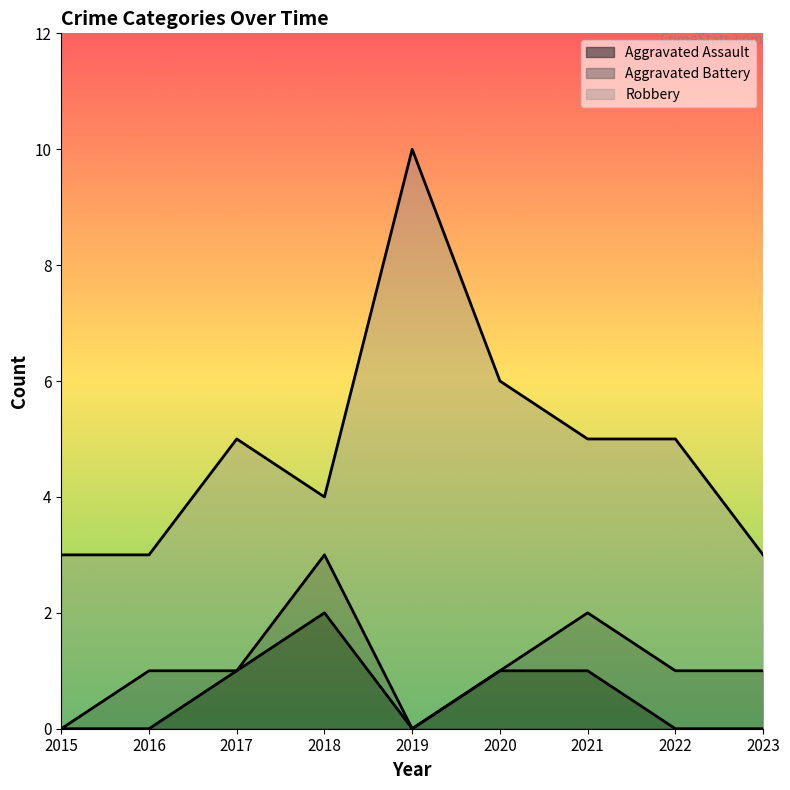

How many lines are shown in the chart?

3